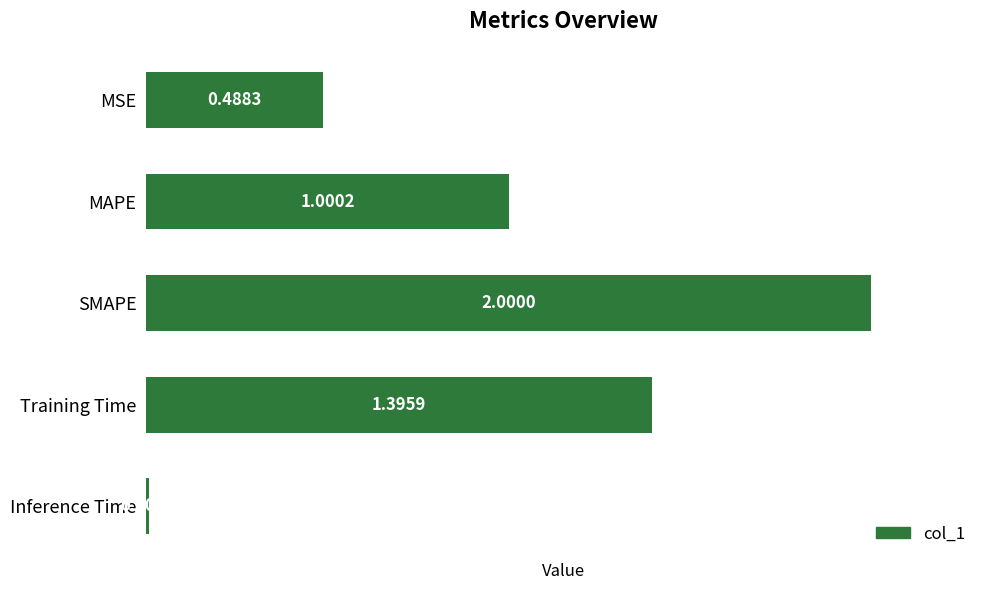

What is the average value?

1.0